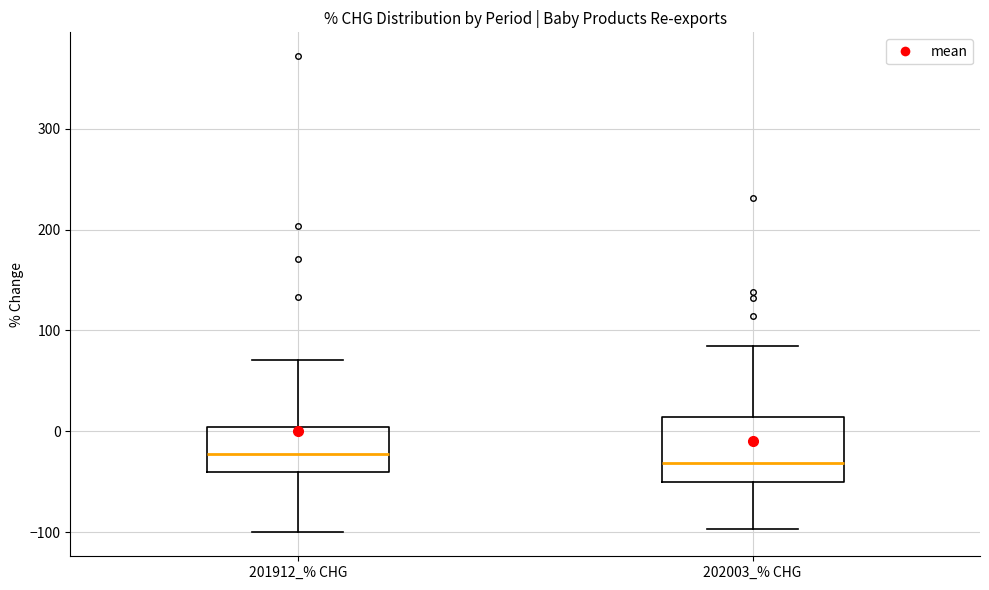

Reading left to right, transcribe this box plot: for each box, give where its median line is, the range the box spans, and where its two whiskers end, as read against the y-axis. The values are not printed on the chart, so give them approximately, as read against the axis.

201912_% CHG: median -20, box -40 to 0, whiskers -100 to 70
202003_% CHG: median -30, box -50 to 10, whiskers -100 to 80